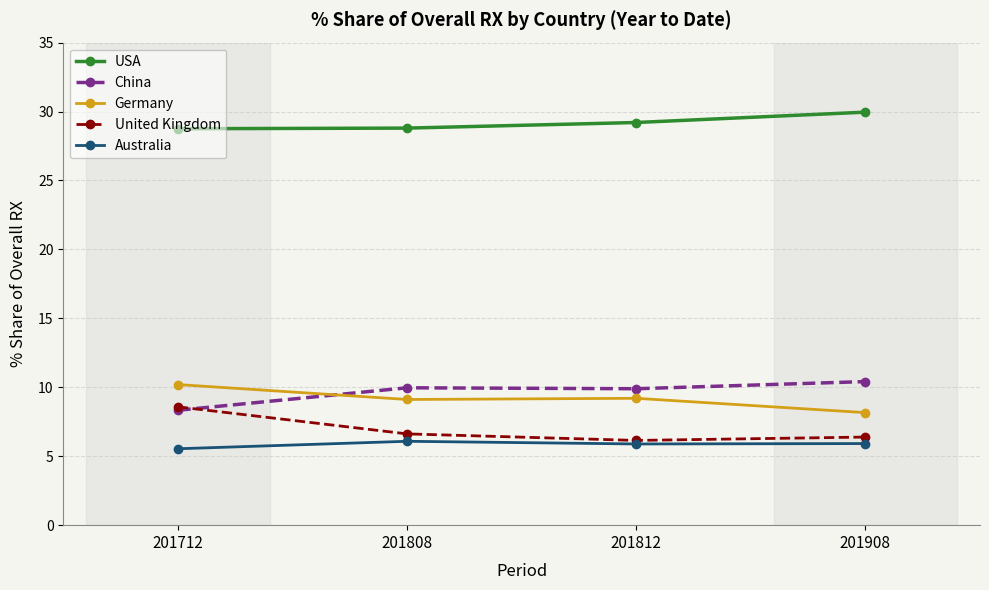

At how many categories does at least one series exceed 27?

4